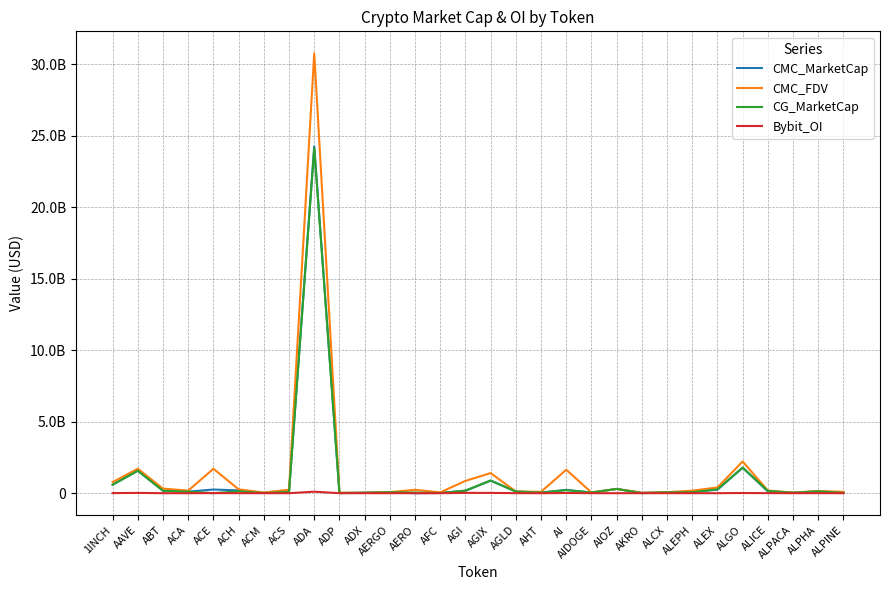

What is the label of the 12th point from the left?

AERGO